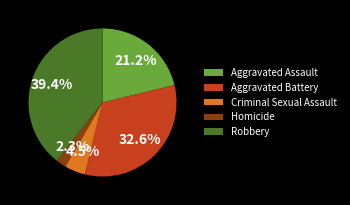

To the nearest percent, what percentage of the pie is Aggravated Battery?

33%